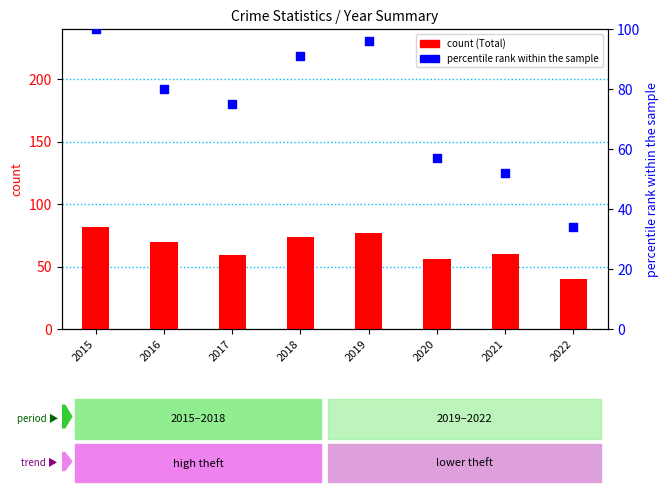

Which series contains the lowest Y value?

Theft % of max